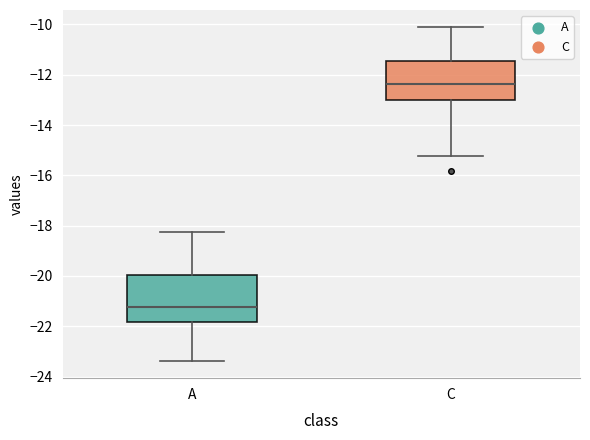

Which box has the highest median line?

C